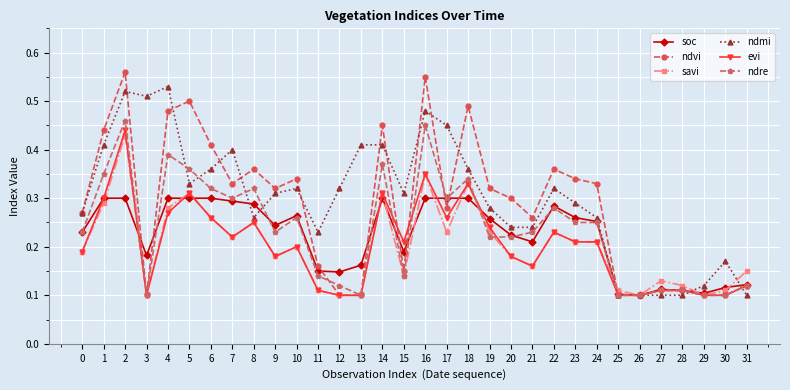

How many evi values are between 0 and 1?

32